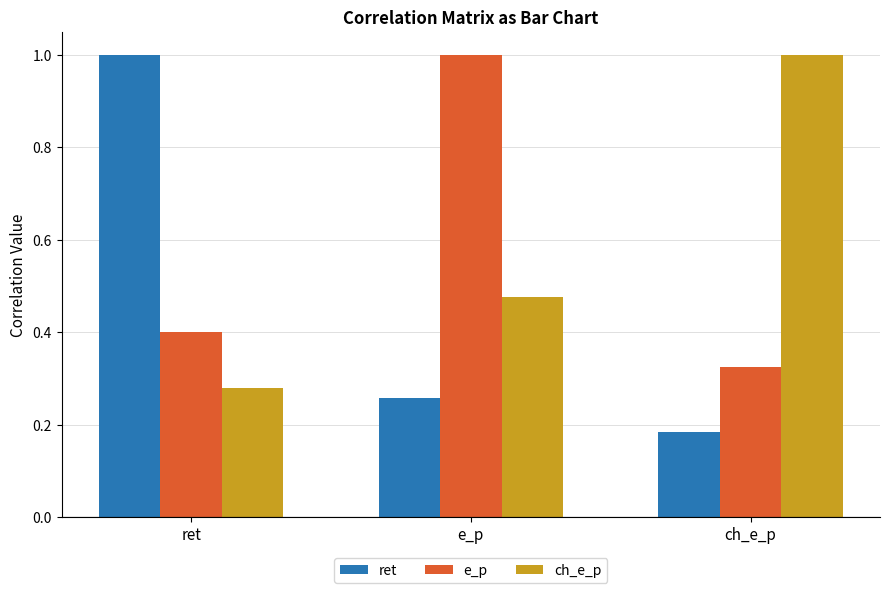

The value of ret at ret is 1.0. True or false?

True